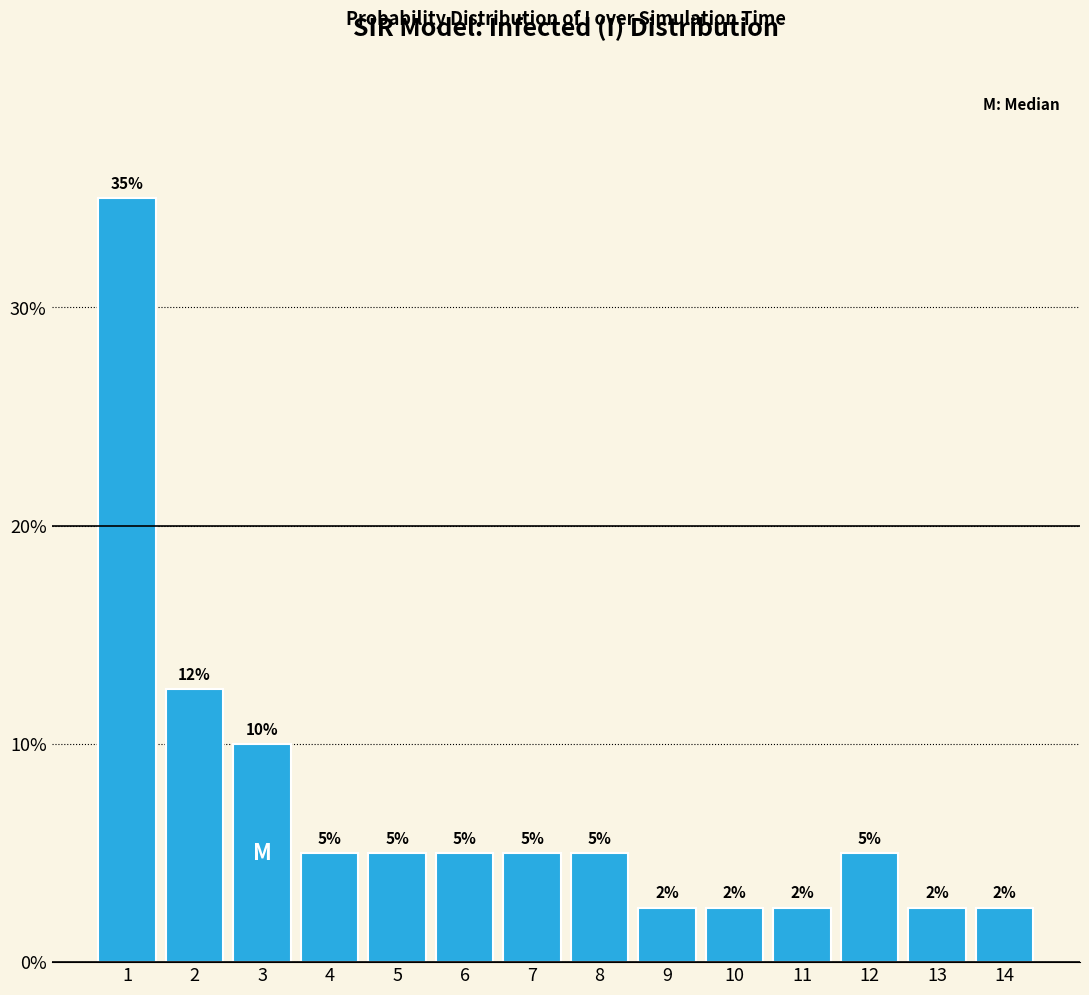

What is the ratio of the value at 6 to the value at 2?

0.4